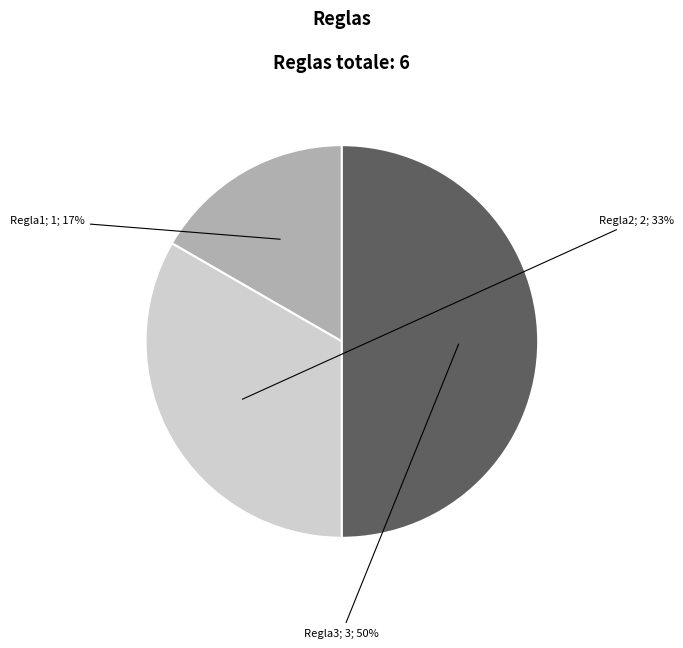

To the nearest percent, what is the difference between the largest and smallest slice percentages?

33%